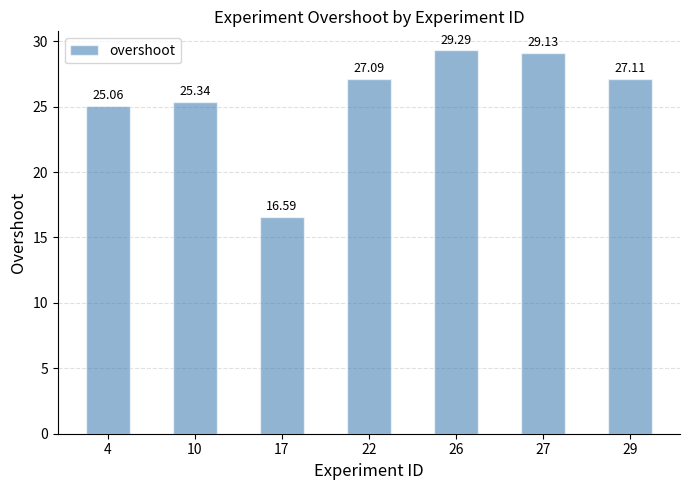

Reading left to right, what are all the values shown in this chart?

25.1	25.3	16.6	27.1	29.3	29.1	27.1